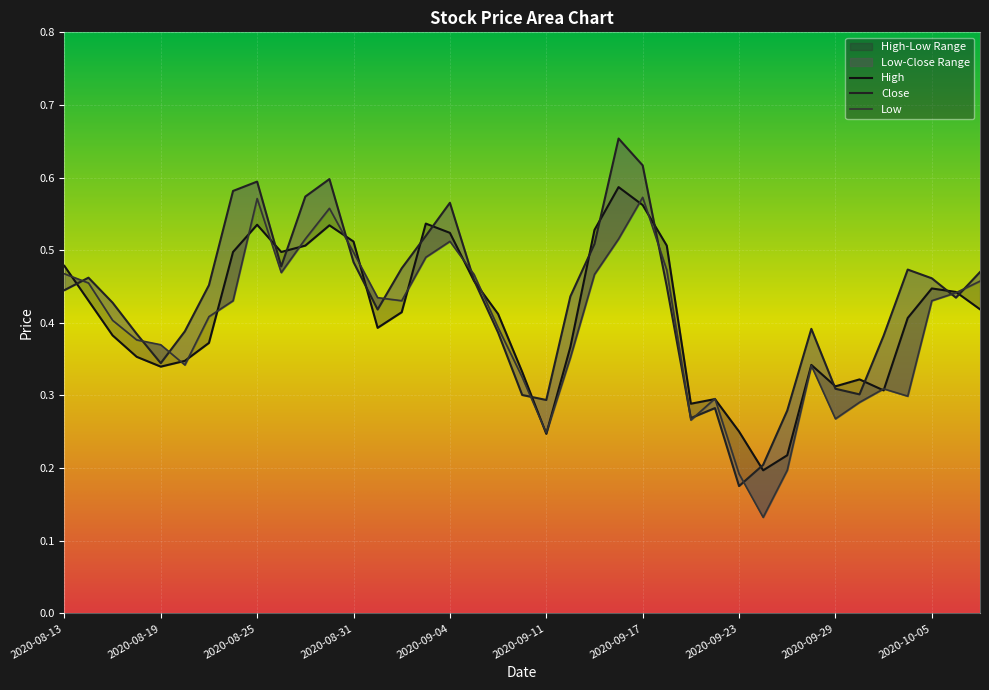

Between which two adjacent categories do Low and Close first intersect?

2020-08-13 and 2020-08-14